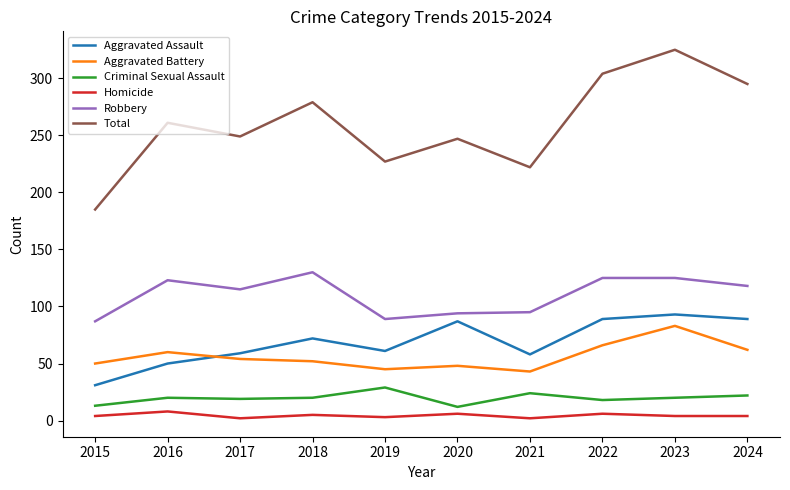

What is the difference between the maximum and minimum values in the Criminal Sexual Assault series?

17